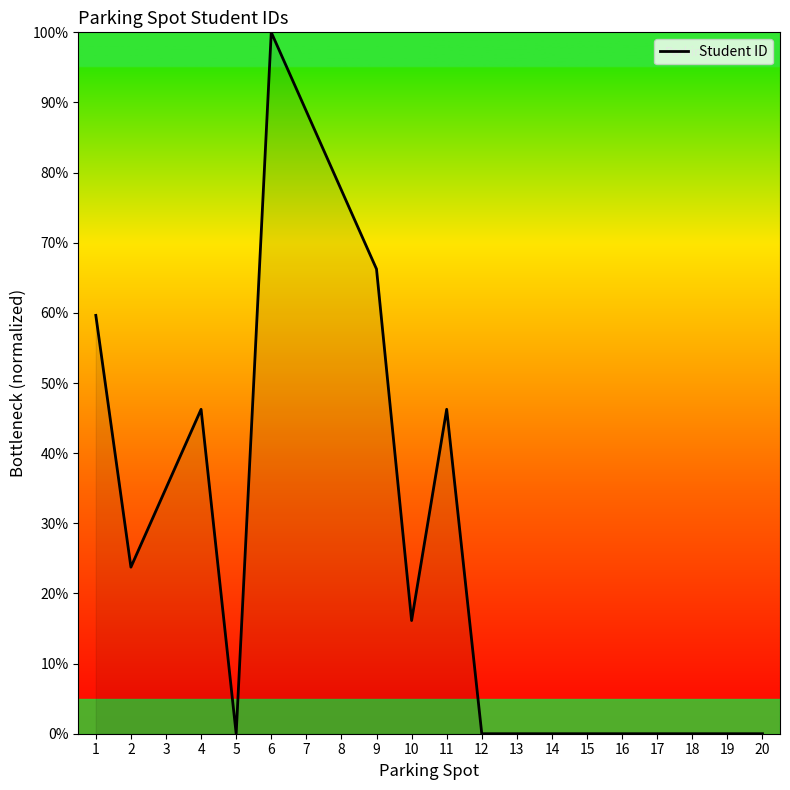

What is the change in value from 3 to 14?

-35.0